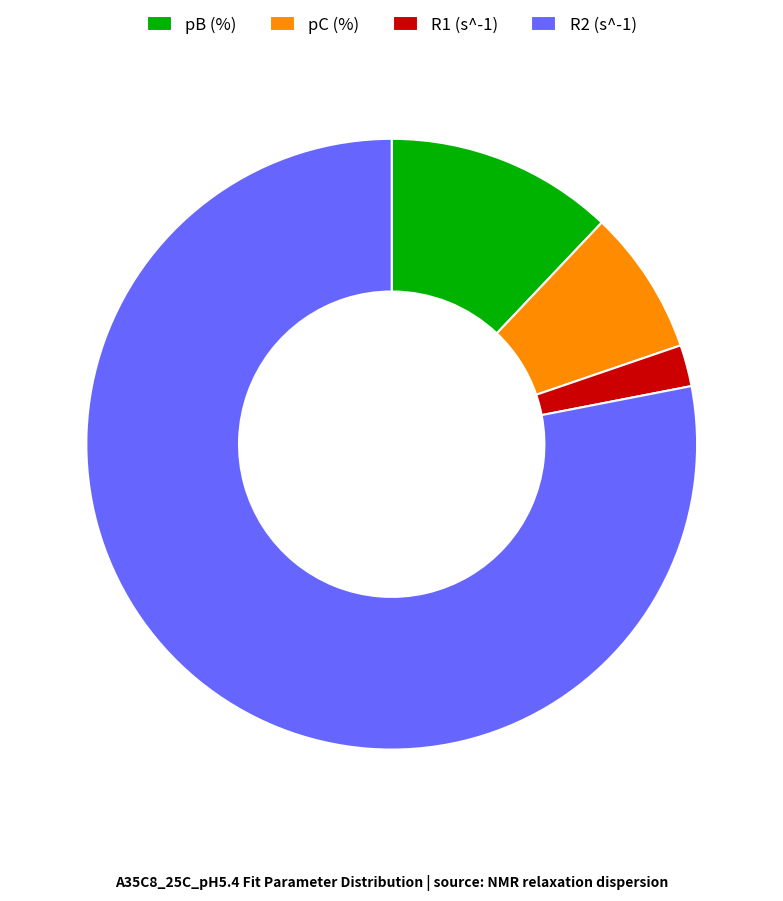

Which slice is the smallest?

R1 (s^-1)